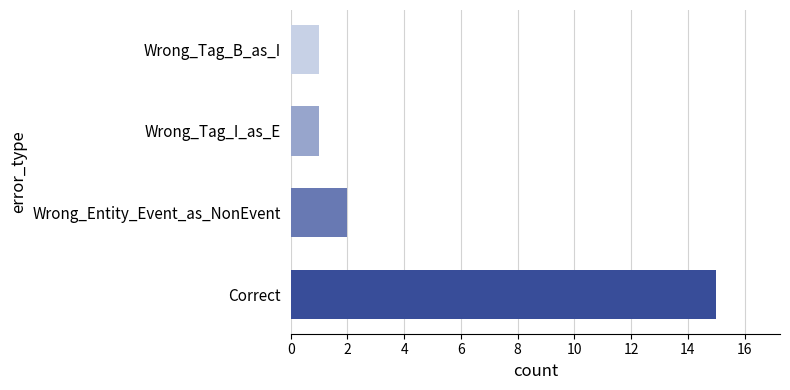

What is the difference between the maximum and minimum values?

14